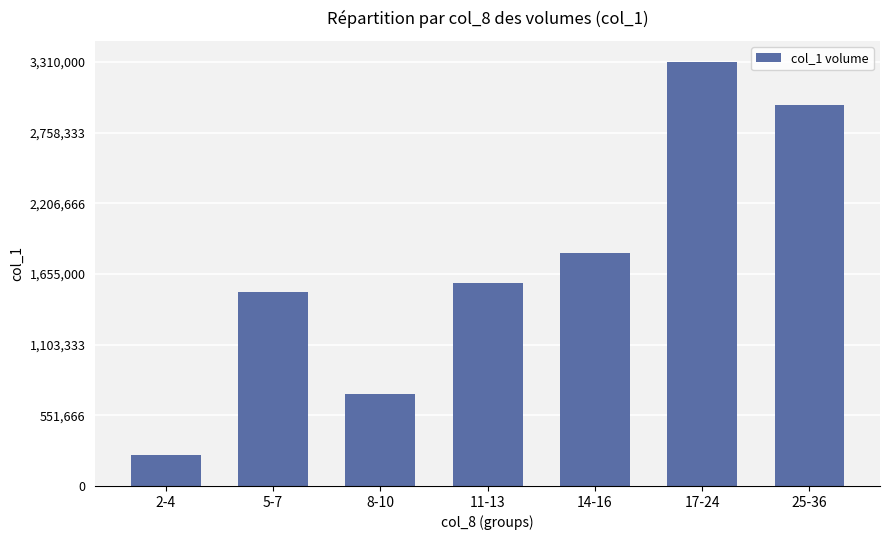

Count the values in the range 716000 to 2976000.

5